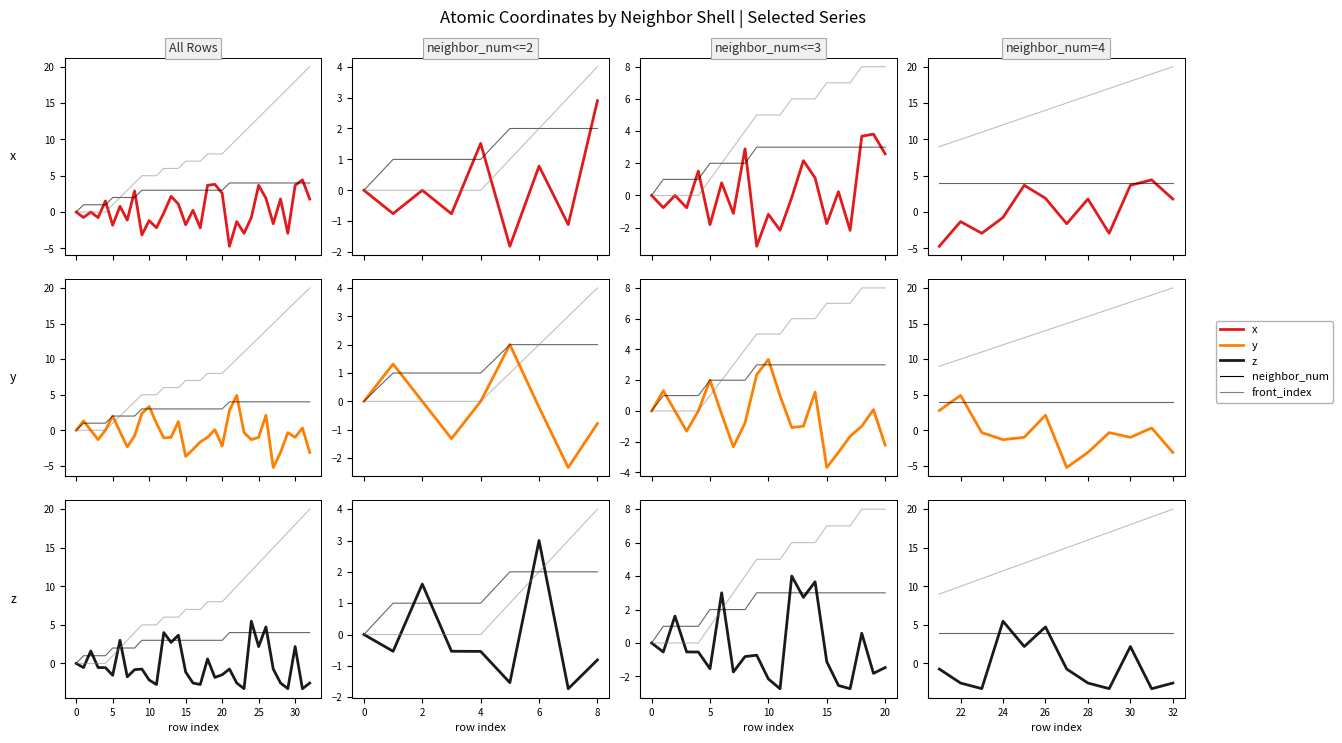

Is this an area chart (filled region under the line)?

No